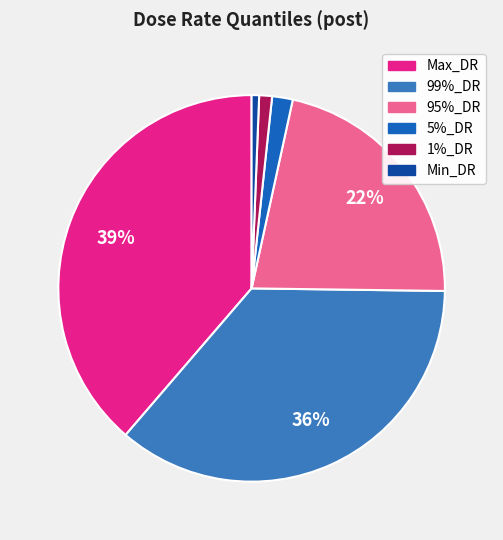

How many slices are in this pie chart?

6